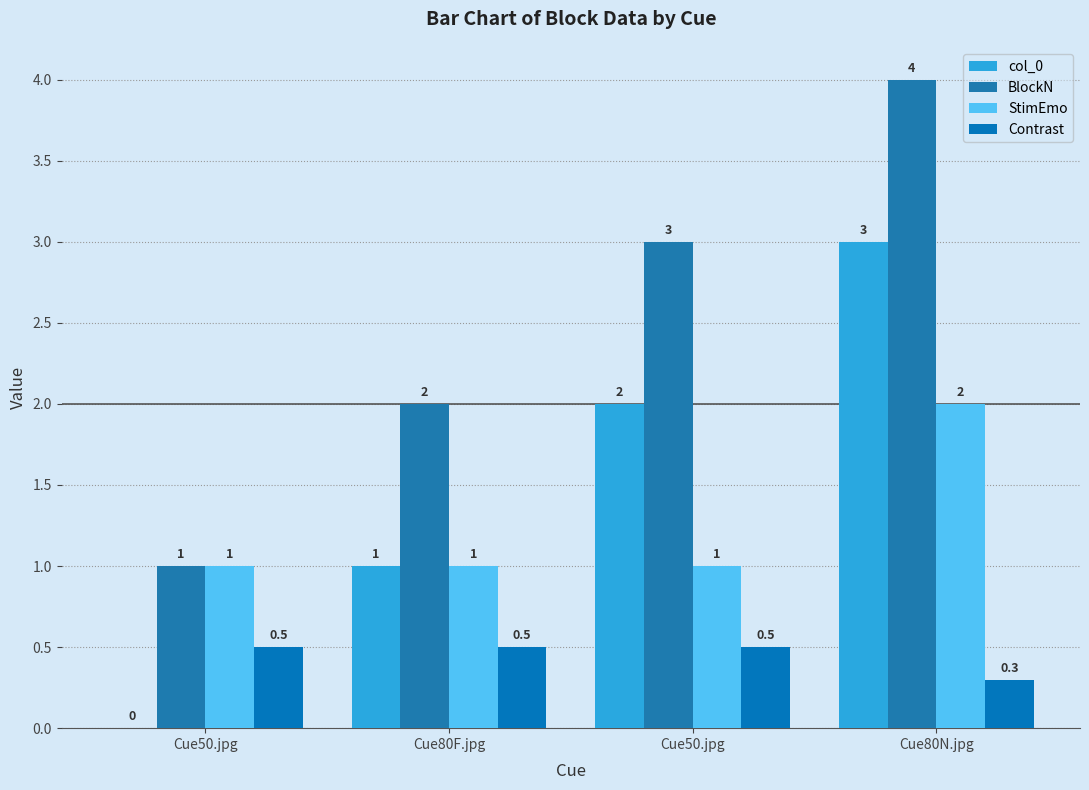

How many data points does each series have?

4